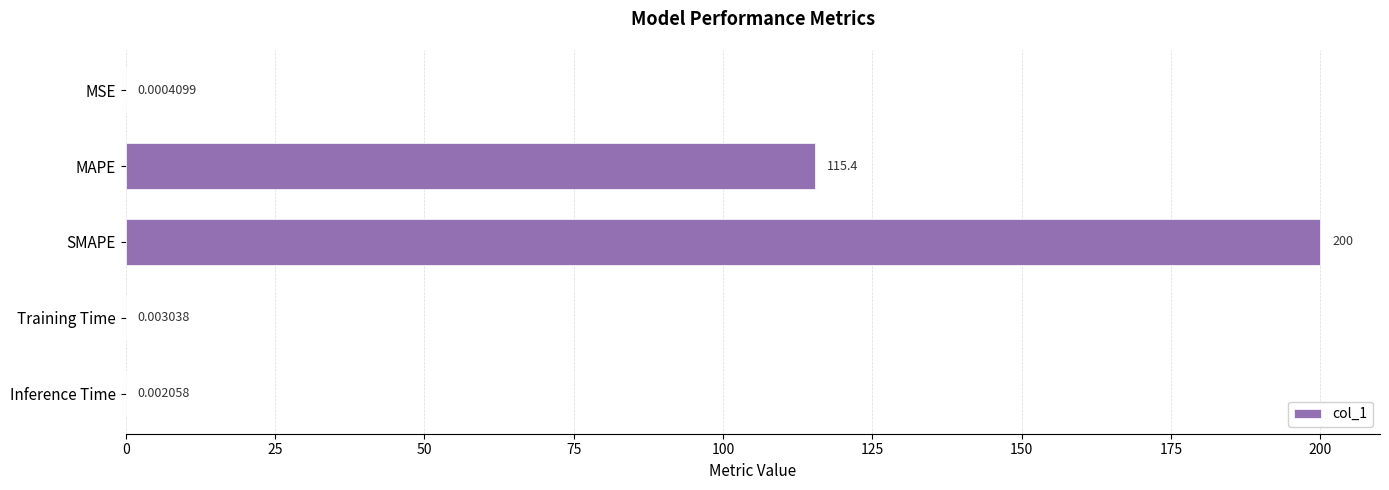

What is the sum of the values at SMAPE and MAPE?

315.4